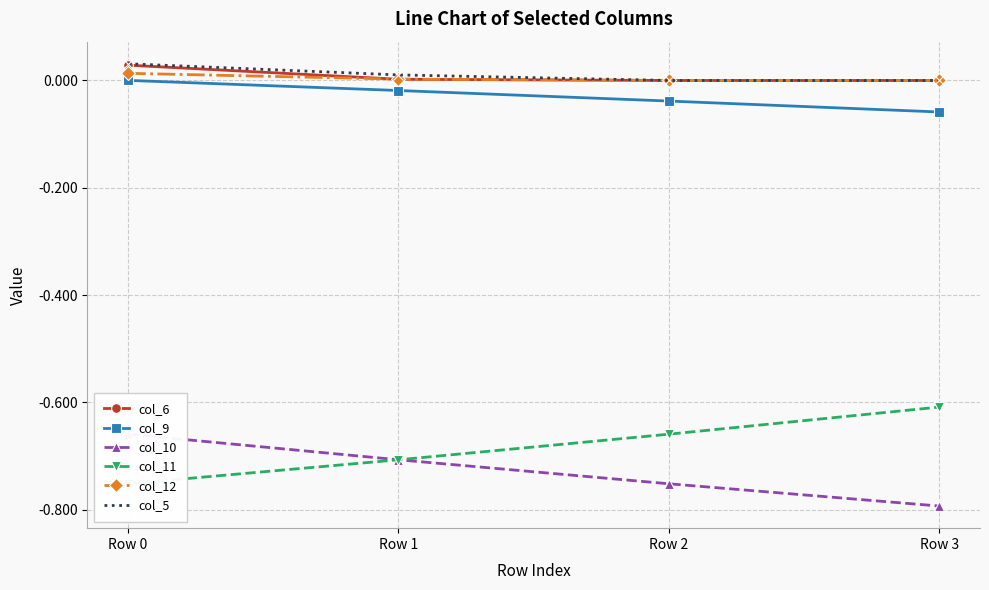

The col_10 series shows -1.3 at Row 2. True or false?

False